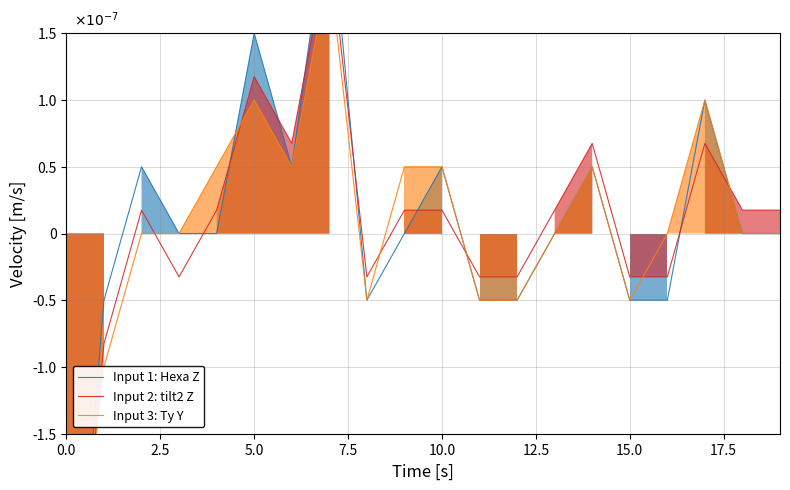

Which series has the largest total across all categories?

Input 1: Hexa Z